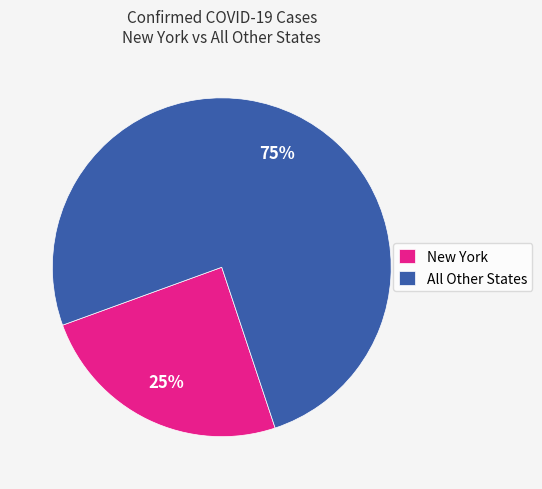

Is there a majority slice in this chart?

Yes